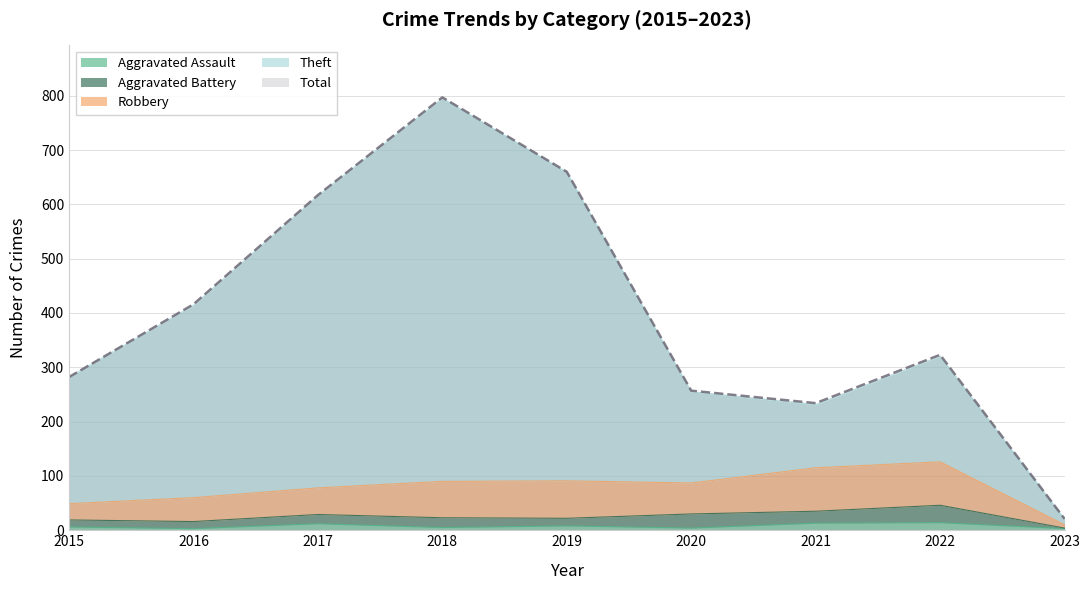

True or false: Theft and Robbery intersect in this chart.

False